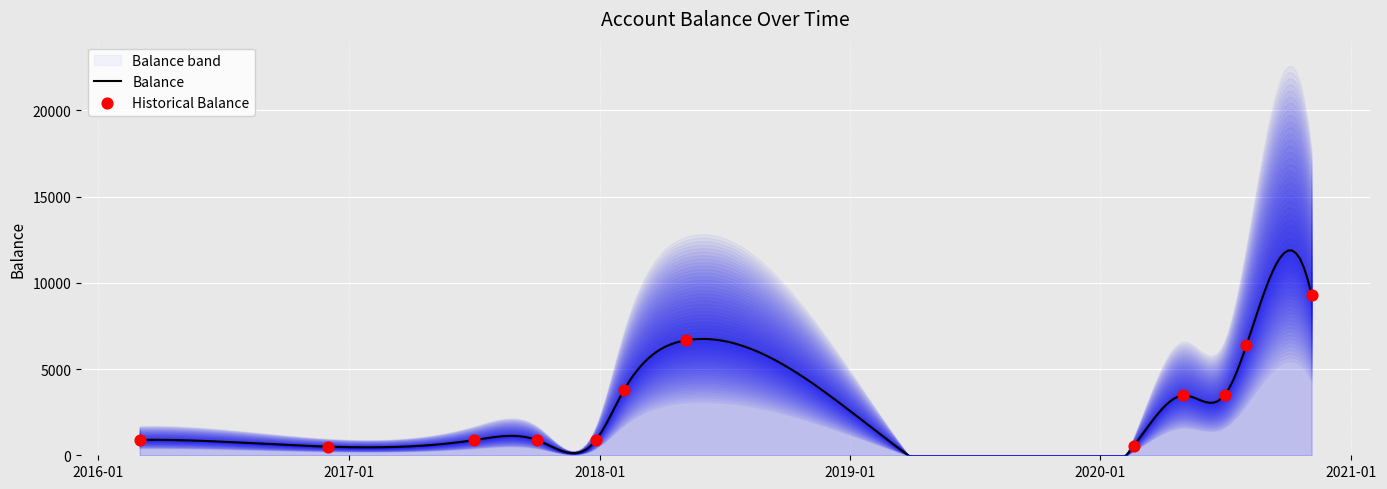

What is the change in value from 2018-05-07 to 2020-08-01?

-281.4